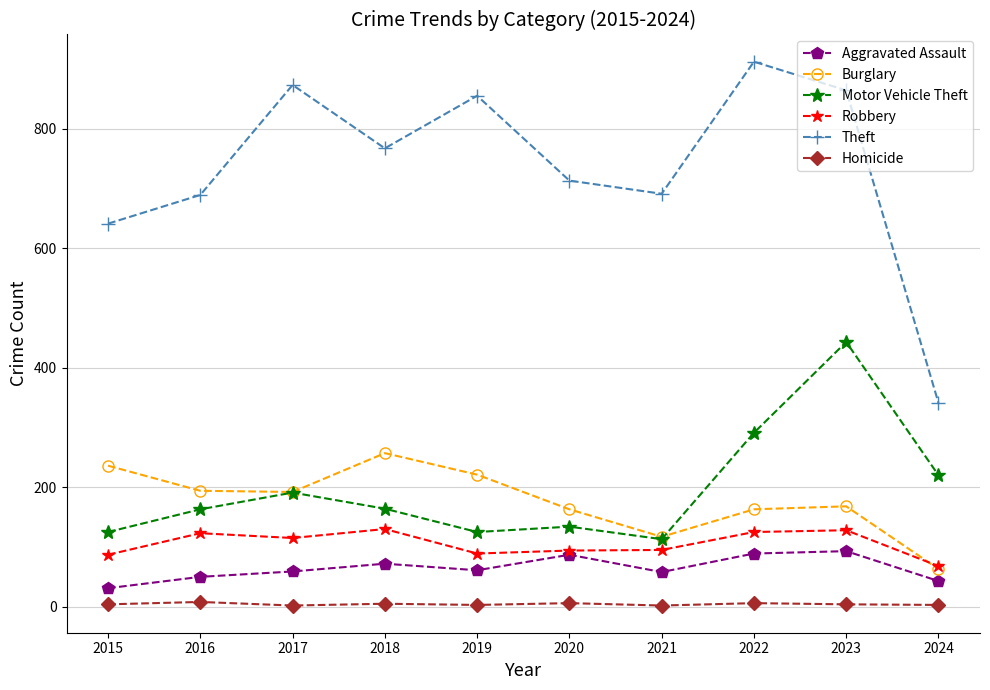

What is the minimum value for Aggravated Assault?

31